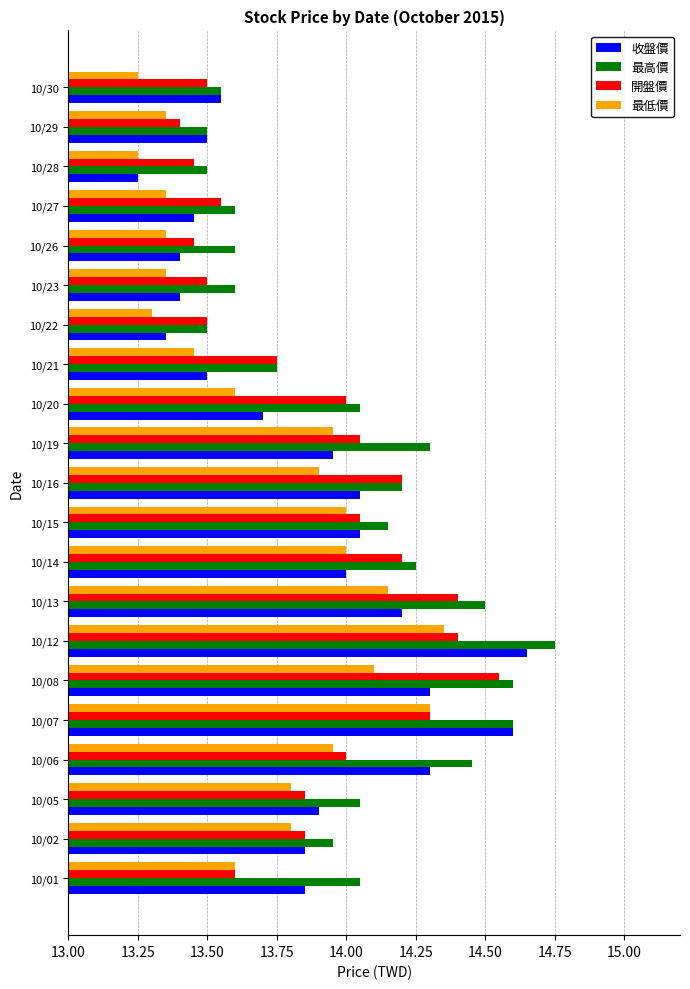

At which label is 收盤價 closest to 13?

10/28